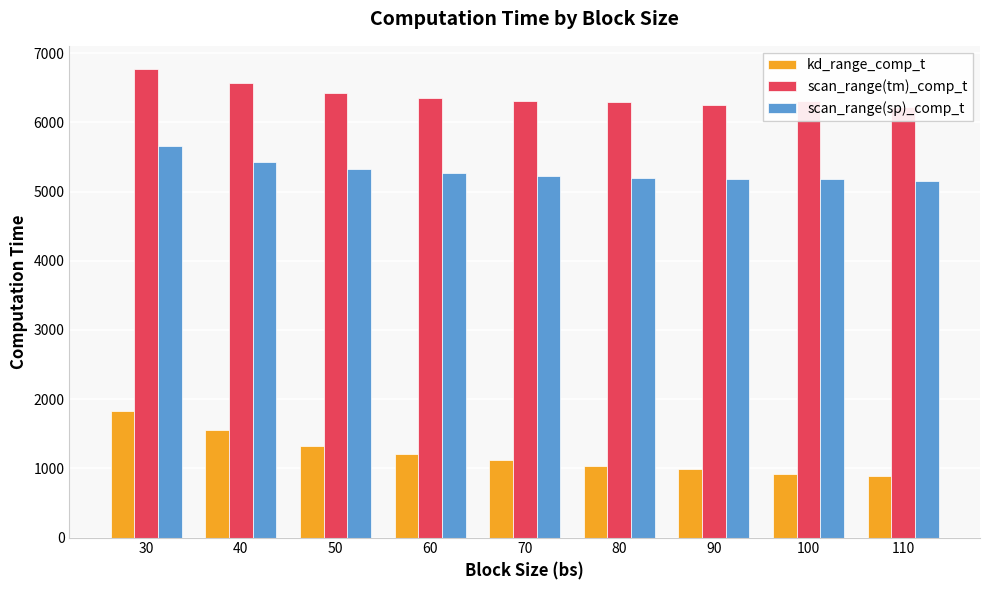

At which label does scan_range(tm)_comp_t reach its peak?

30